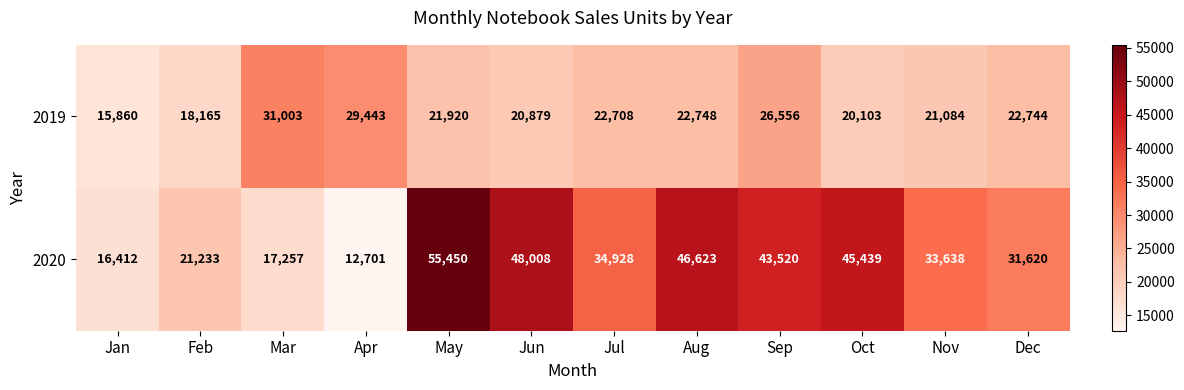

Rank the series by their average value, from lowest to highest.

2019, 2020